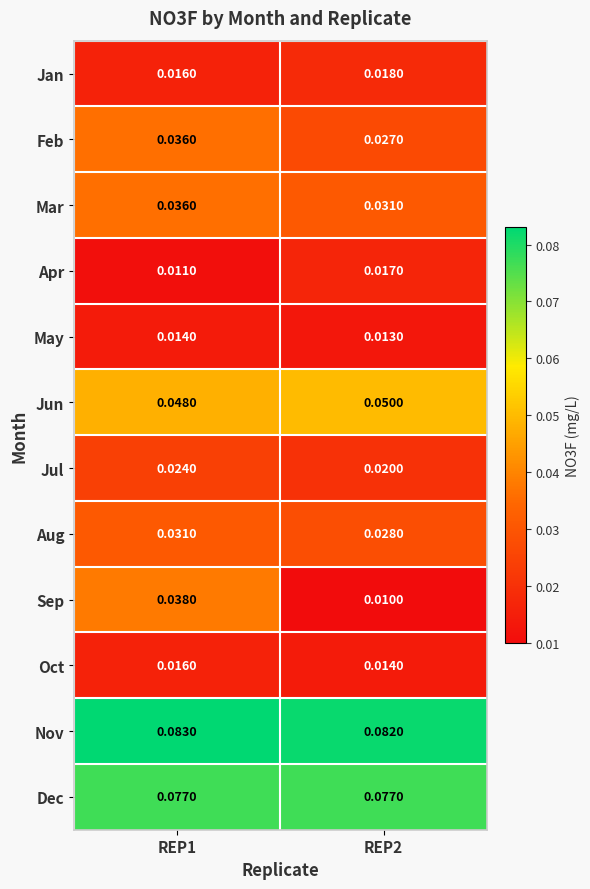

Which series has the widest spread of values?

Sep